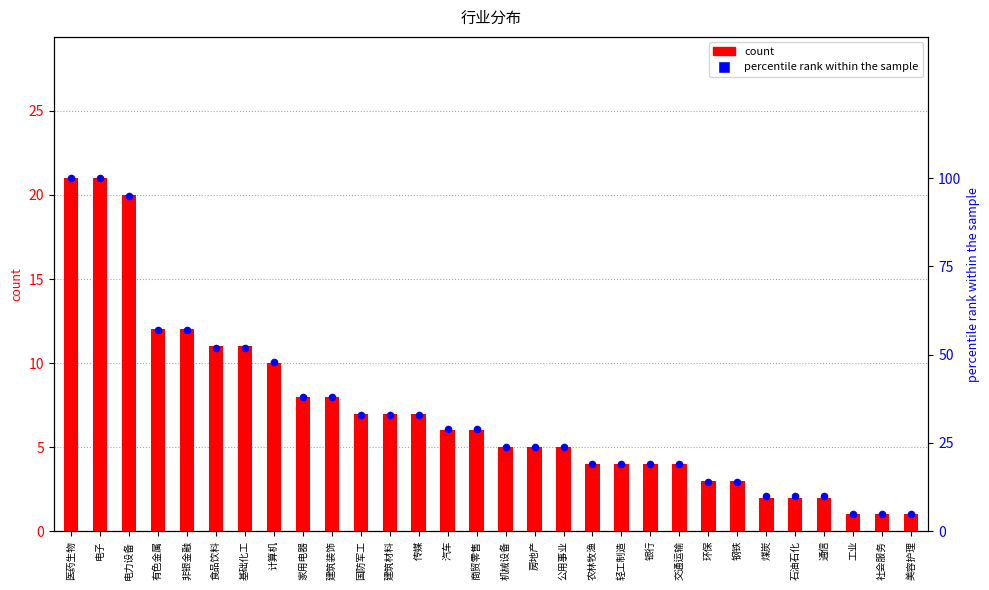

At which category is the sum across all series the highest?

医药生物